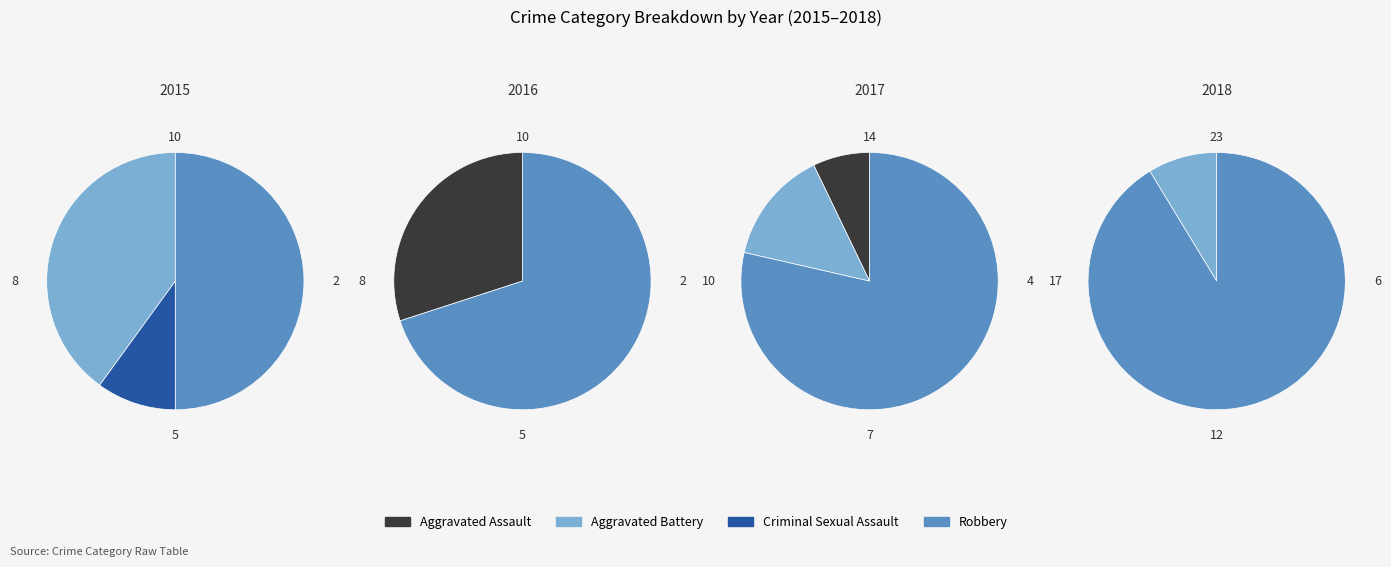

What percentage do Aggravated Assault and Aggravated Battery together represent?

14.3%